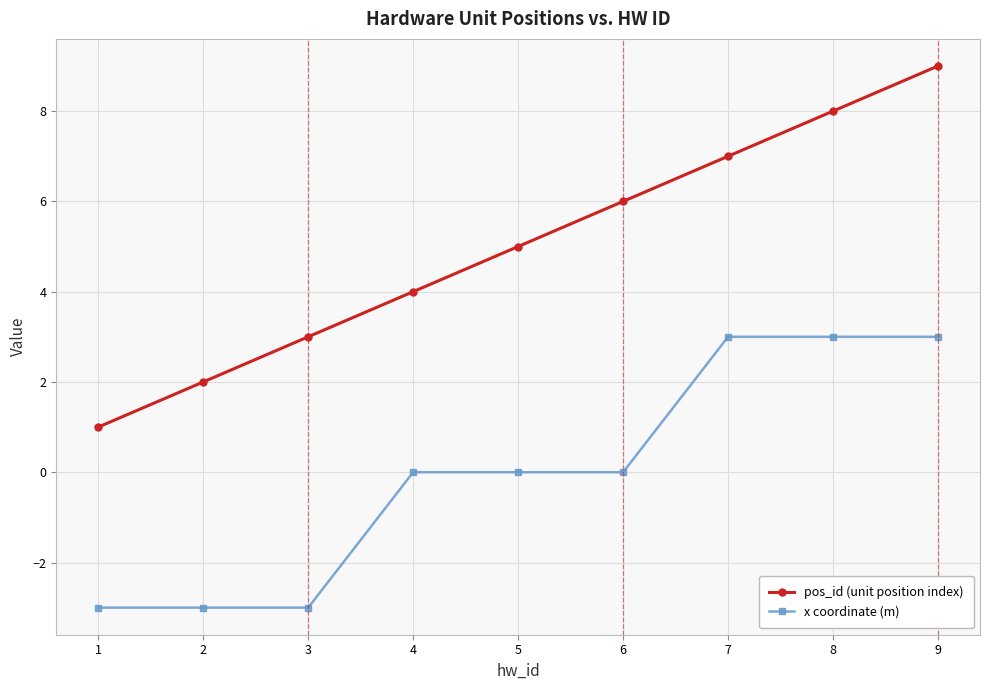

What is the value of the pos_id (unit position index) point at the 7th from the left?

7